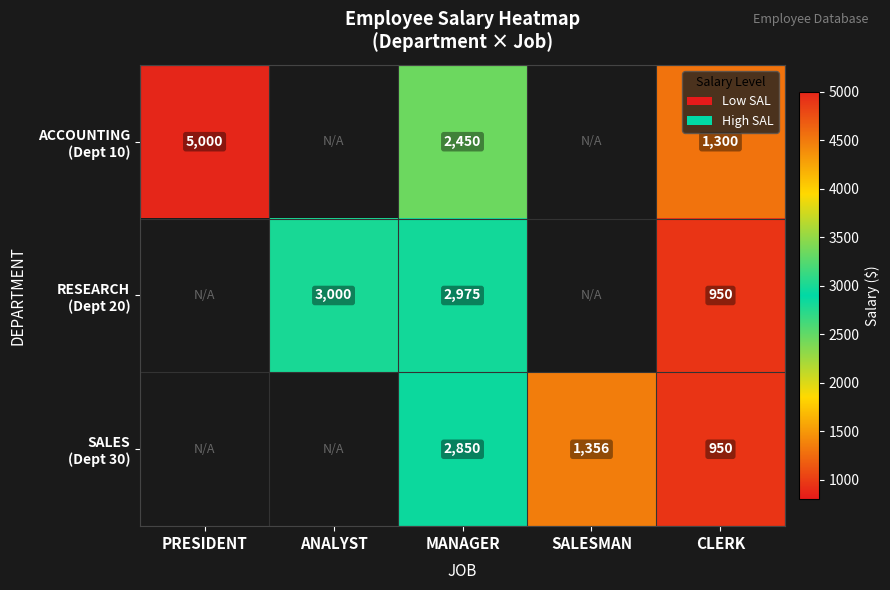

What is the total value across all series at MANAGER?

8275